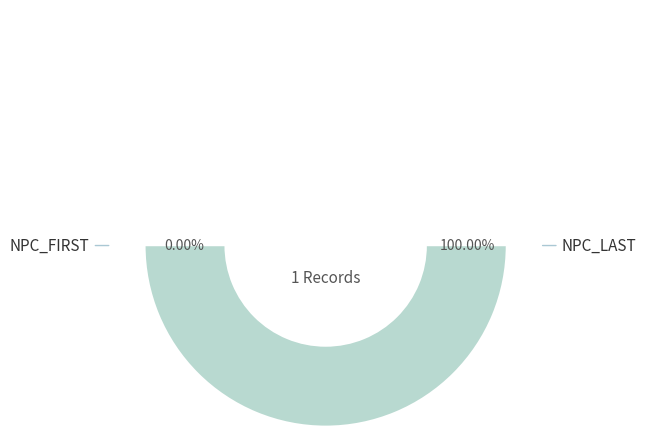

Does any single category account for the majority?

Yes